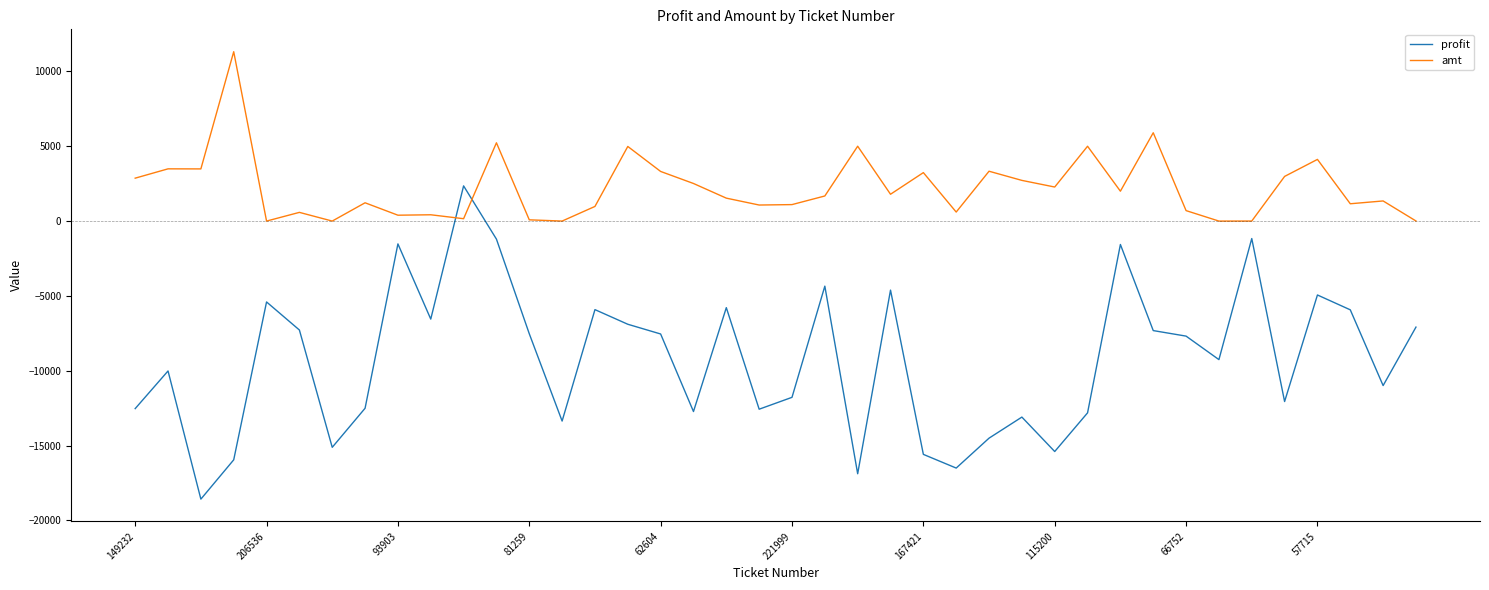

What is the lowest value of the profit series?

-18573.2